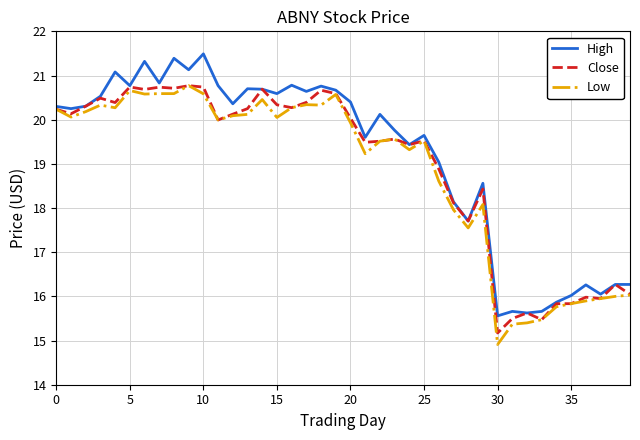

What is the minimum value for High?

15.6